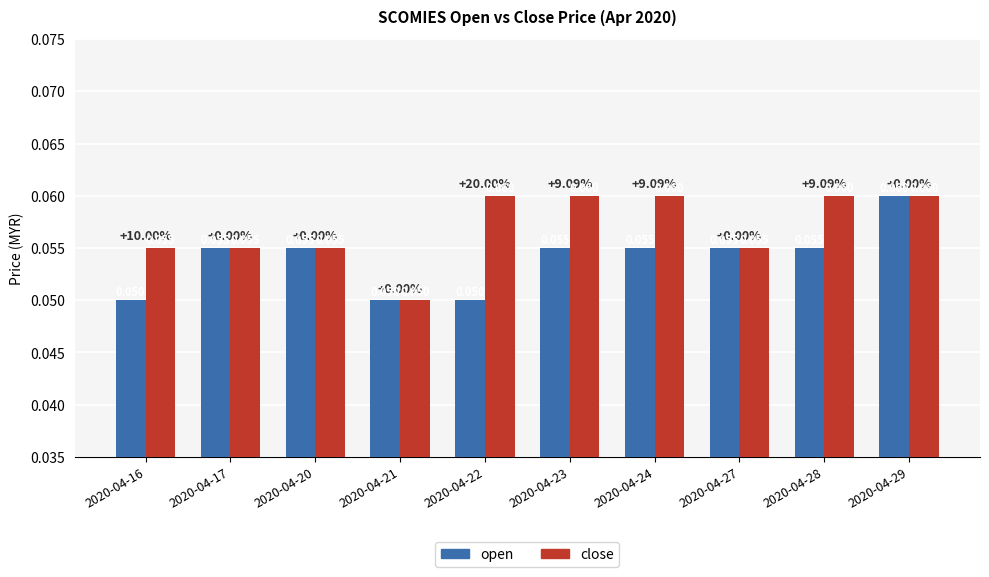

Which series has the largest total across all categories?

close